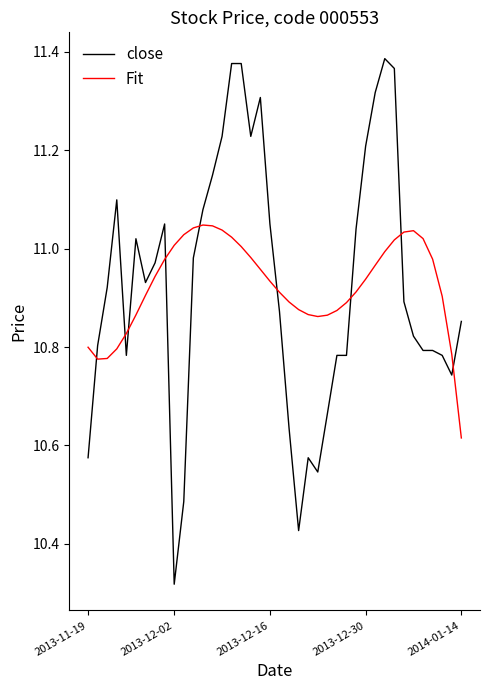

List the series in order of their peak value, lowest first.

Fit, close